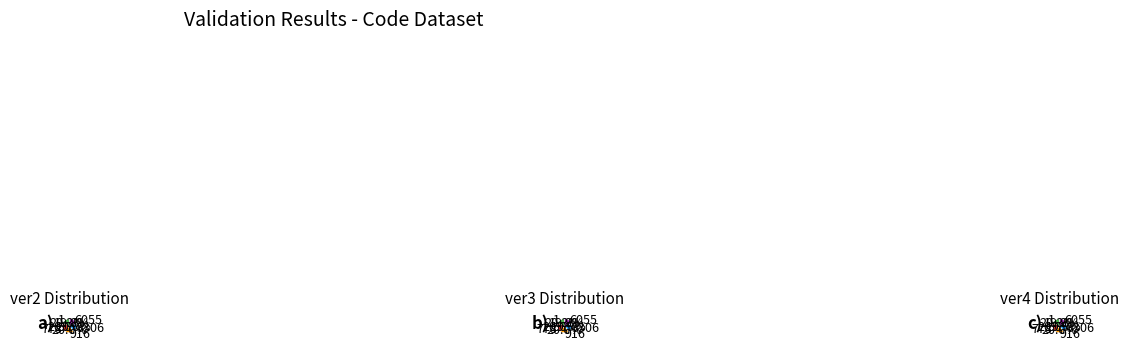

Does 6055 account for over 50% of the chart?

No